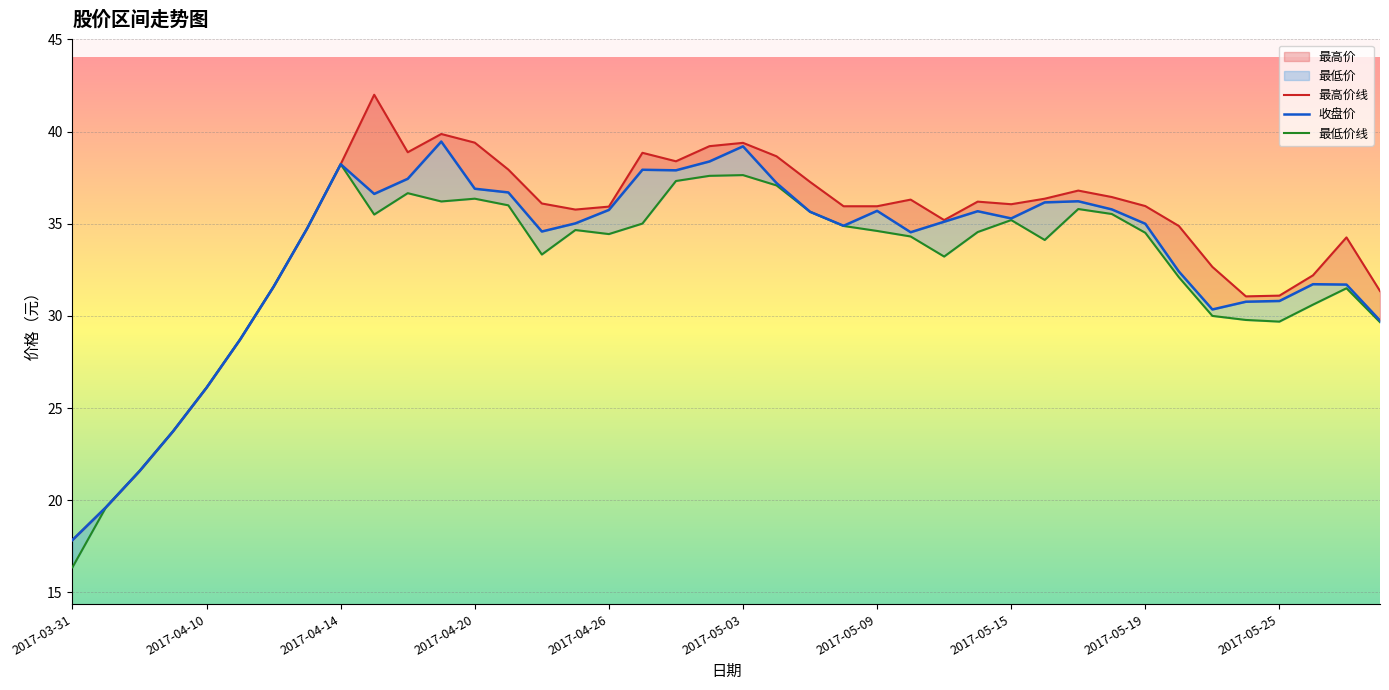

How many interior local valleys does the 最高价线 series have?

6